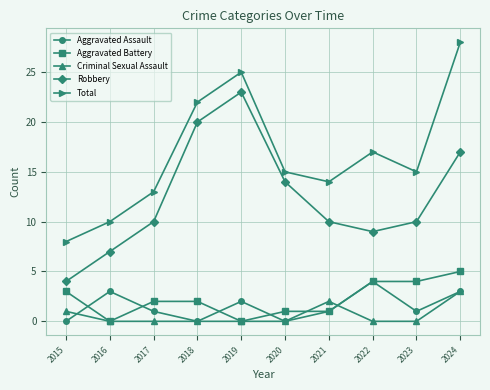

The value of Robbery at 2017 is 7. True or false?

False